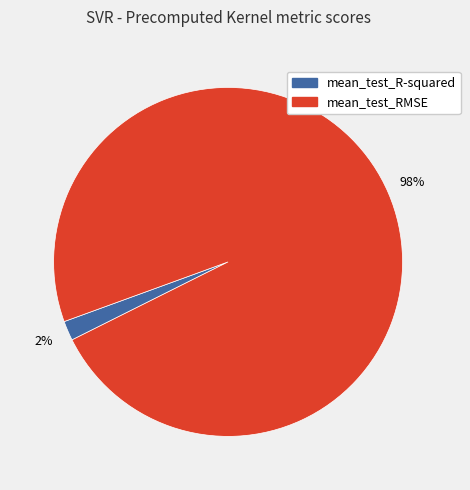

To the nearest percent, what is the average slice percentage?

50%